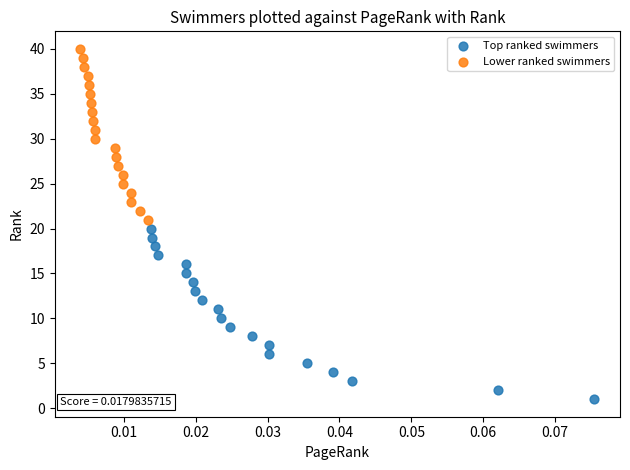

Which series contains the lowest Y value?

Top ranked swimmers